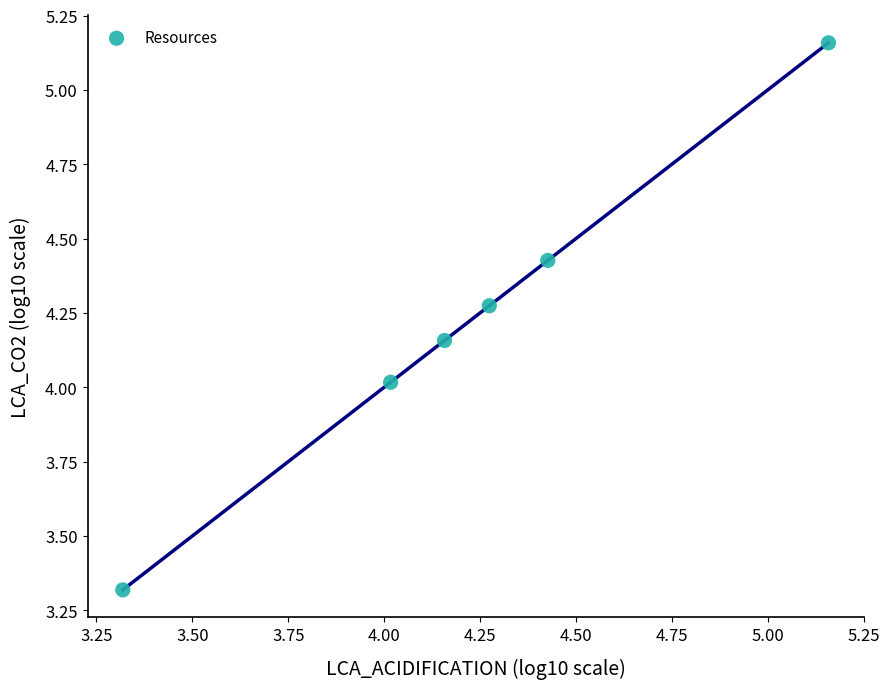

What is the range of X values (max minus min)?

1.8